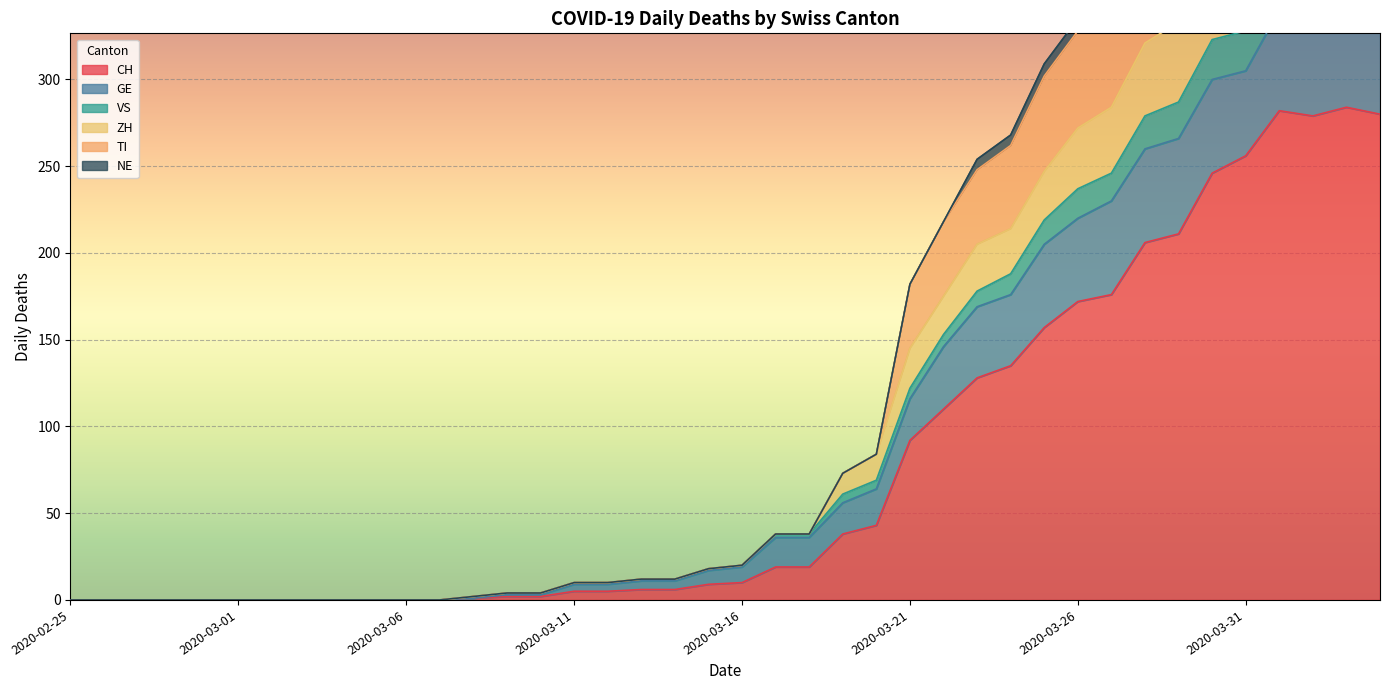

Which series has the largest range (max minus min)?

TI